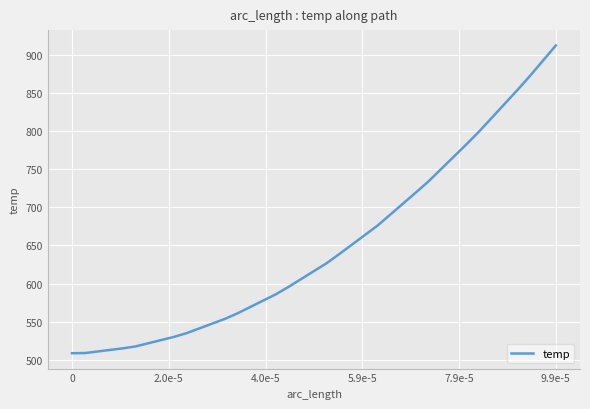

What is the difference between the maximum and second lowest values?

402.8